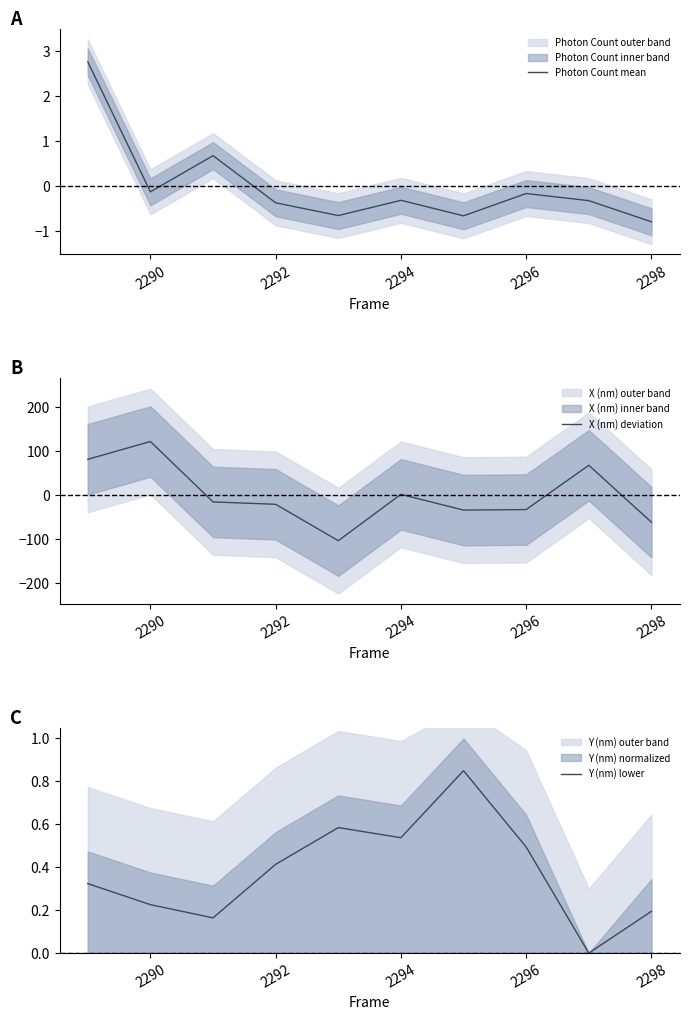

Which category has the lowest value in the Photon Count mean series?

2298